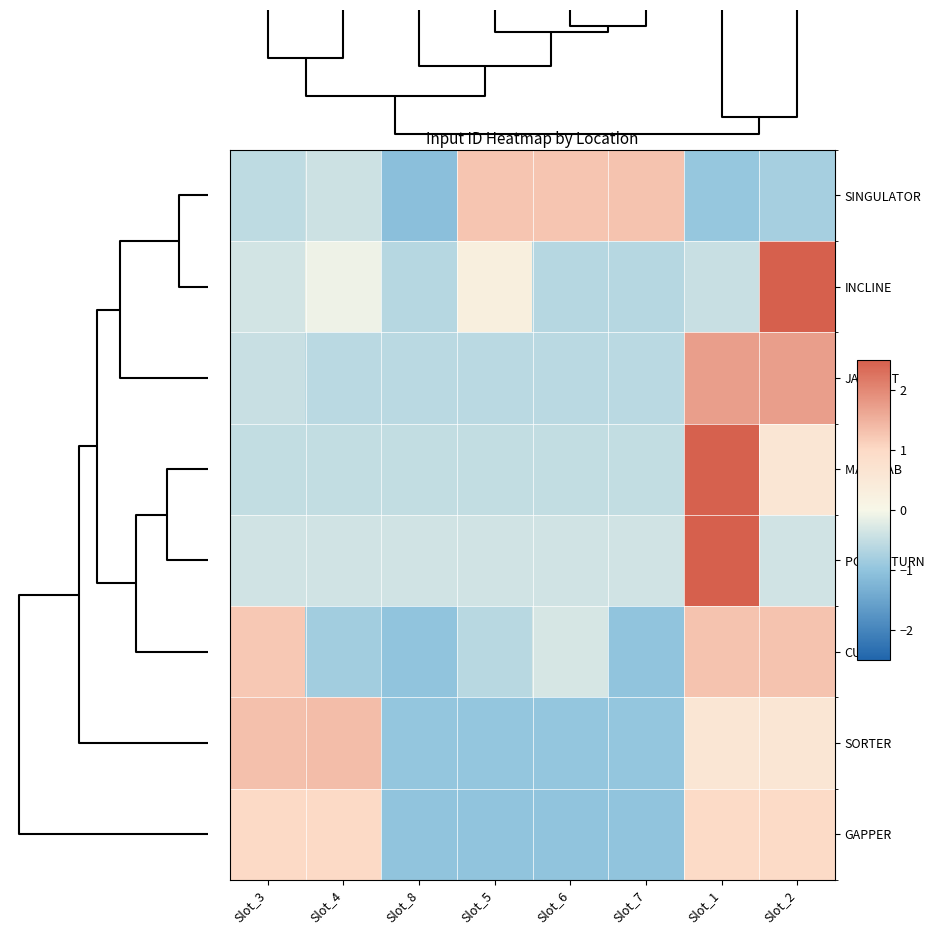

Reading left to right, list all the values displayed in this chart.

SINGULATOR: Slot_3=-0.6	Slot_4=-0.4	Slot_8=-1.1	Slot_5=1.3	Slot_6=1.3	Slot_7=1.3	Slot_1=-0.9	Slot_2=-0.8
INCLINE: Slot_3=-0.4	Slot_4=-0.1	Slot_8=-0.6	Slot_5=0.3	Slot_6=-0.6	Slot_7=-0.6	Slot_1=-0.5	Slot_2=2.5
JACKPOT: Slot_3=-0.5	Slot_4=-0.6	Slot_8=-0.6	Slot_5=-0.6	Slot_6=-0.6	Slot_7=-0.6	Slot_1=1.7	Slot_2=1.7
MAIN CAB: Slot_3=-0.5	Slot_4=-0.5	Slot_8=-0.5	Slot_5=-0.5	Slot_6=-0.5	Slot_7=-0.5	Slot_1=2.5	Slot_2=0.6
POWER TURN: Slot_3=-0.4	Slot_4=-0.4	Slot_8=-0.4	Slot_5=-0.4	Slot_6=-0.4	Slot_7=-0.4	Slot_1=2.6	Slot_2=-0.4
CULLER: Slot_3=1.2	Slot_4=-0.8	Slot_8=-1.0	Slot_5=-0.6	Slot_6=-0.3	Slot_7=-1.0	Slot_1=1.3	Slot_2=1.3
SORTER: Slot_3=1.3	Slot_4=1.4	Slot_8=-1.0	Slot_5=-1.0	Slot_6=-1.0	Slot_7=-1.0	Slot_1=0.6	Slot_2=0.6
GAPPER: Slot_3=1.0	Slot_4=1.0	Slot_8=-1.0	Slot_5=-1.0	Slot_6=-1.0	Slot_7=-1.0	Slot_1=1.0	Slot_2=1.0